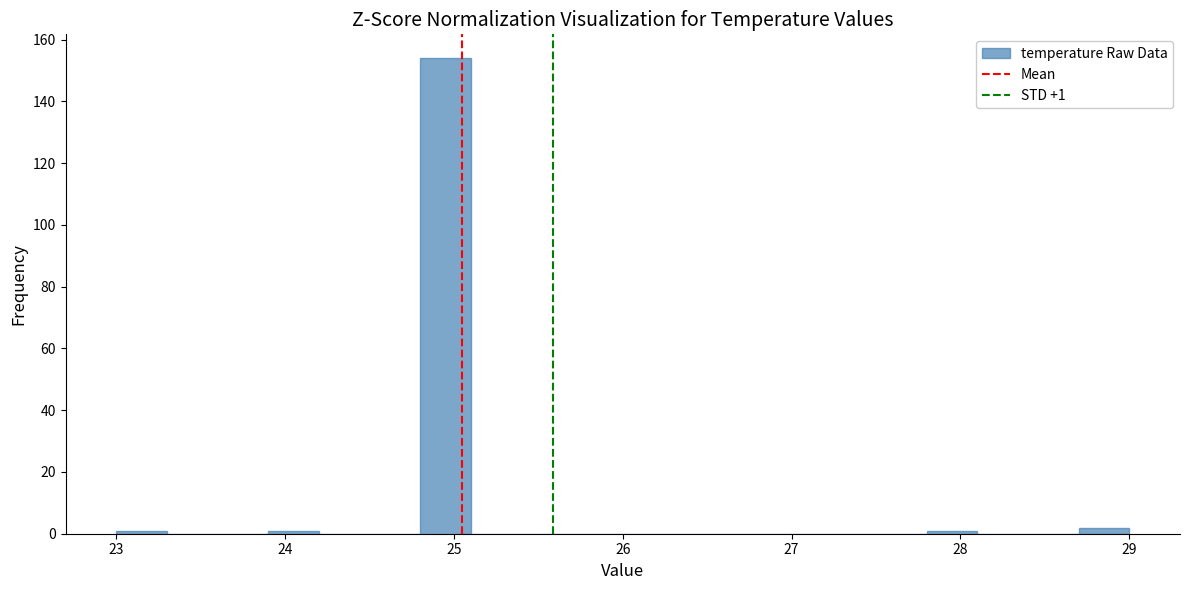

Around what value on the x-axis is the tallest bar? Give the approximate position of its centre, as read against the axis.

25.0